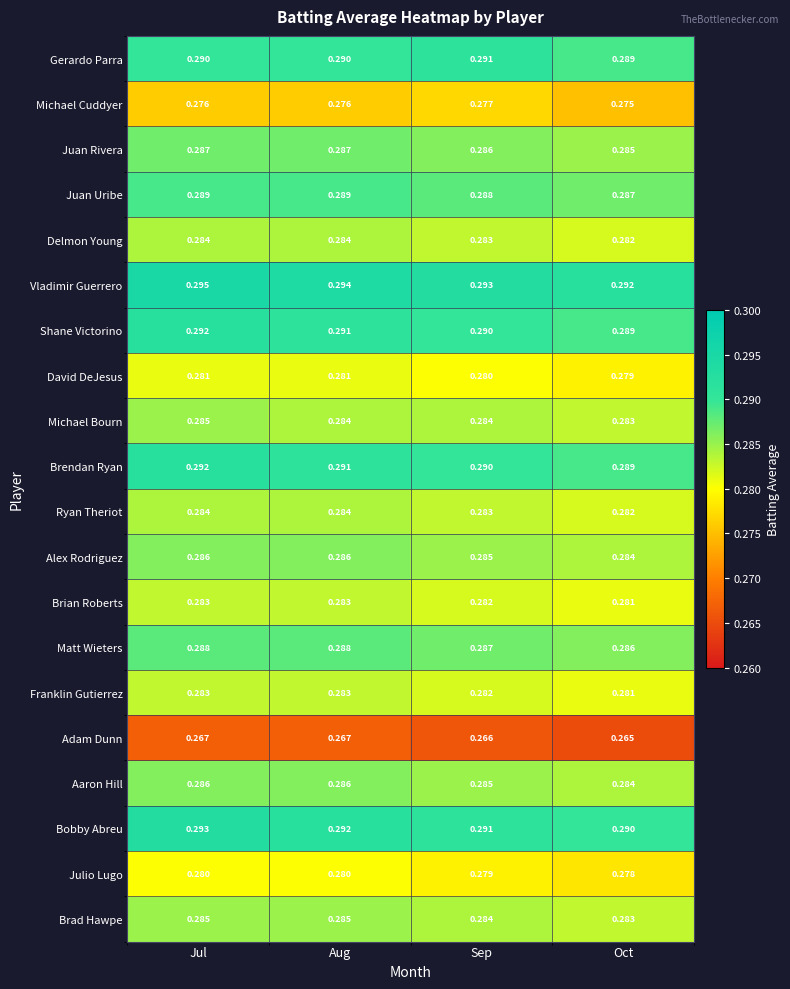

Which series has the largest total across all categories?

Vladimir Guerrero